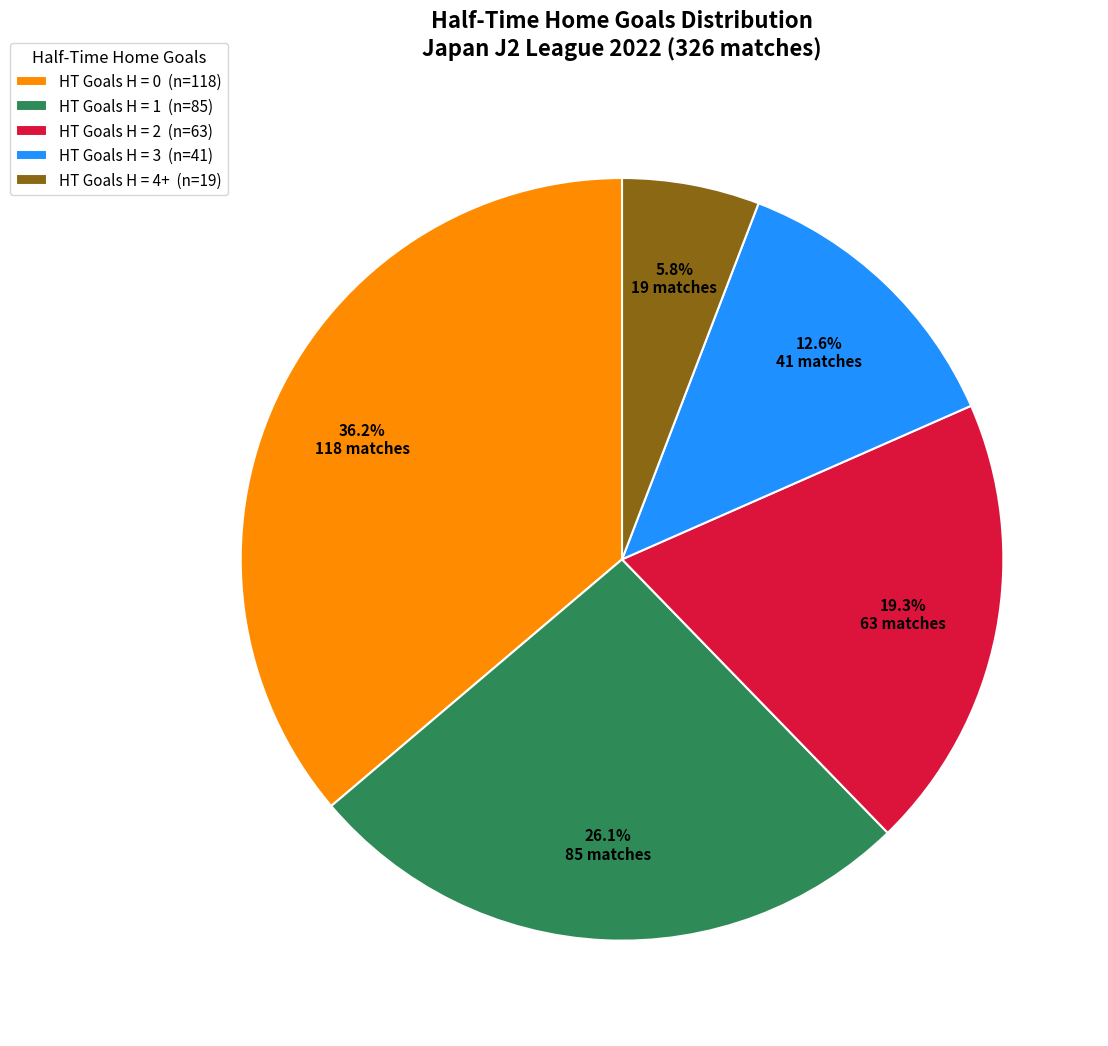

Combined, do HT Goals H = 0 (n=118) and HT Goals H = 4+ (n=19) account for over 50%?

No